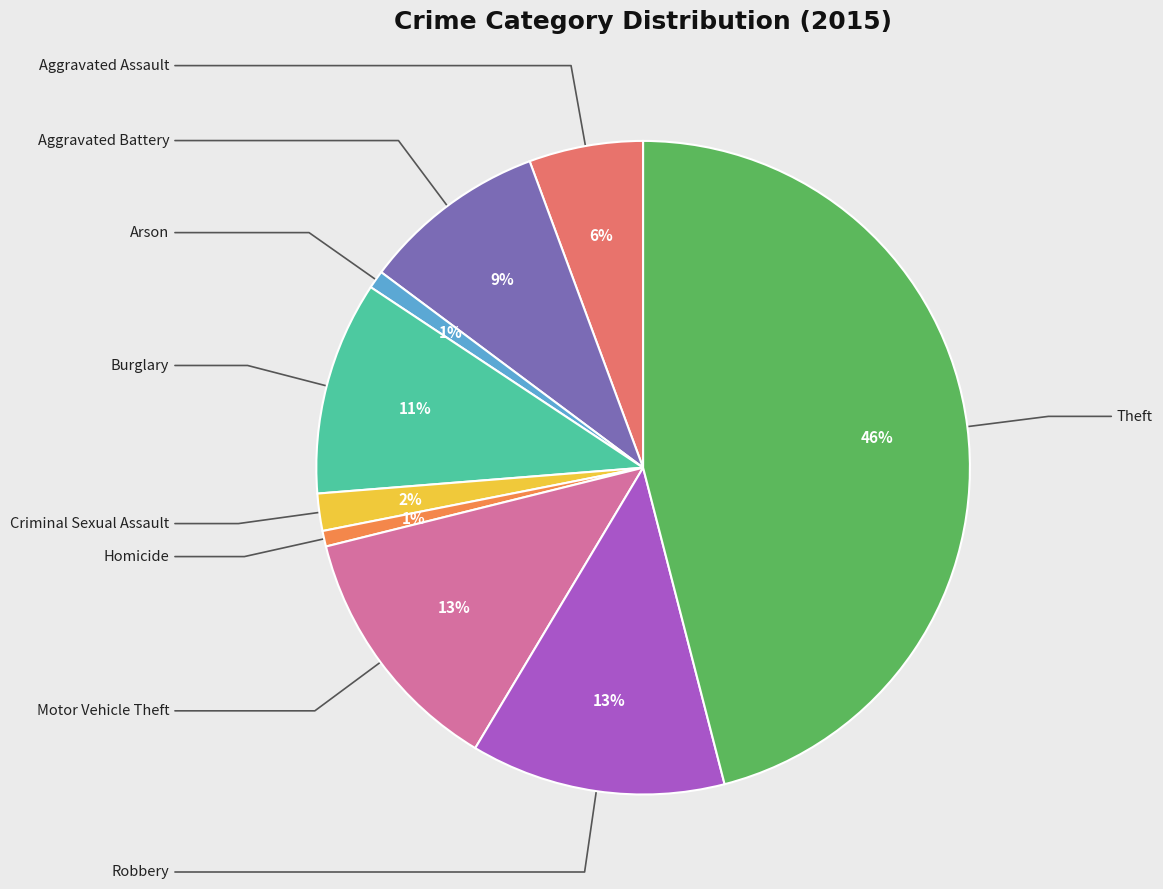

Does any single category account for the majority?

No